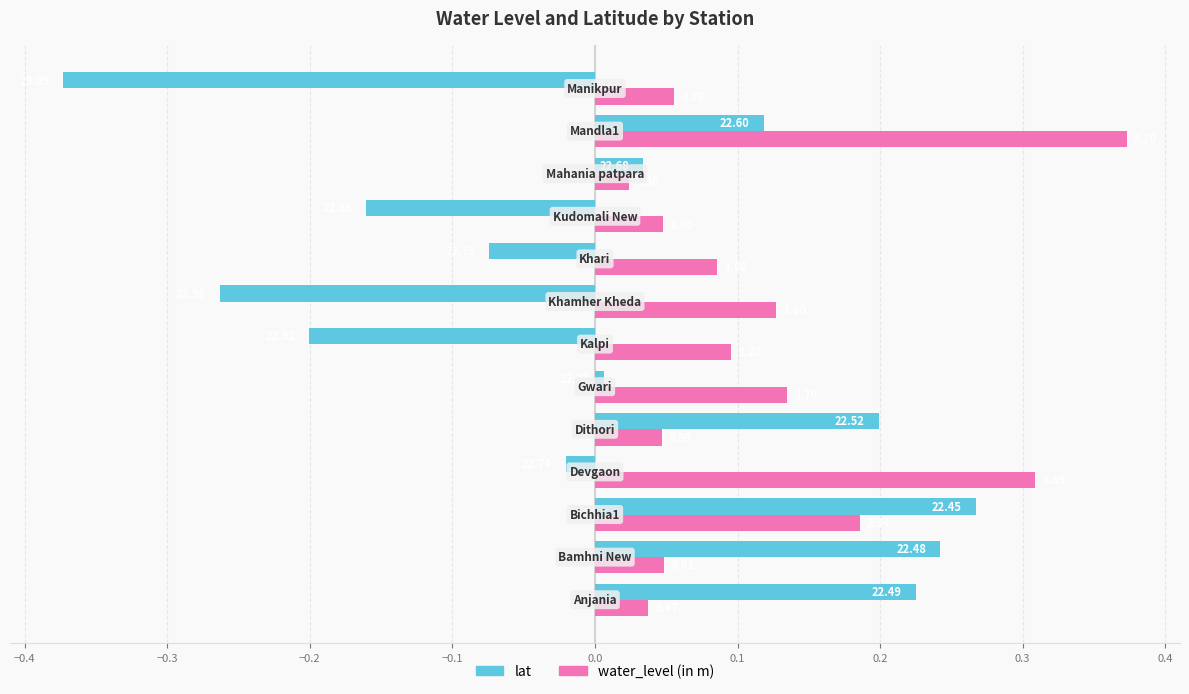

What are all the series names shown in the legend?

lat, water_level (in m)